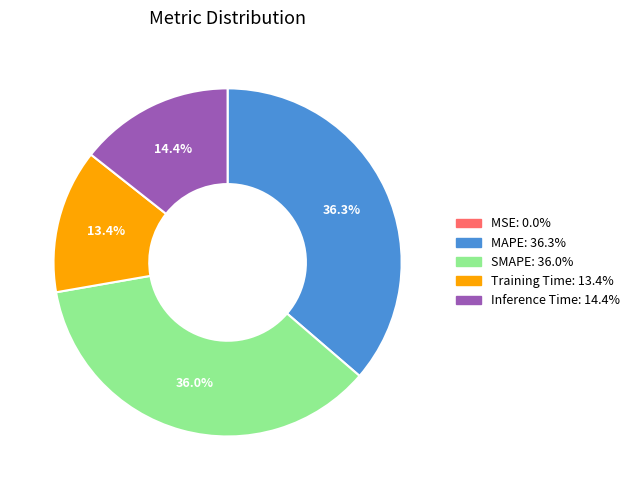

What is the total percentage of Inference Time and SMAPE?

50.3%